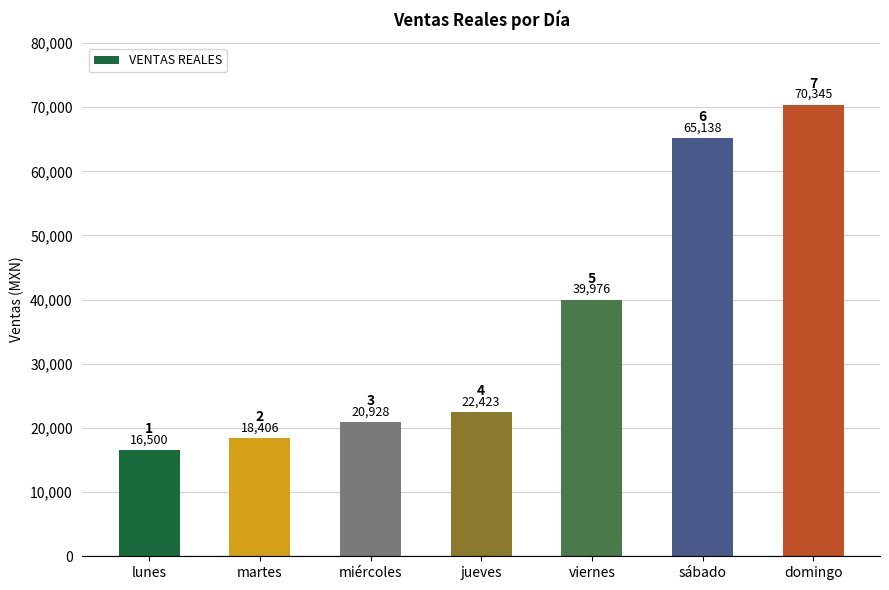

Rank the categories by value from lowest to highest.

lunes, martes, miércoles, jueves, viernes, sábado, domingo